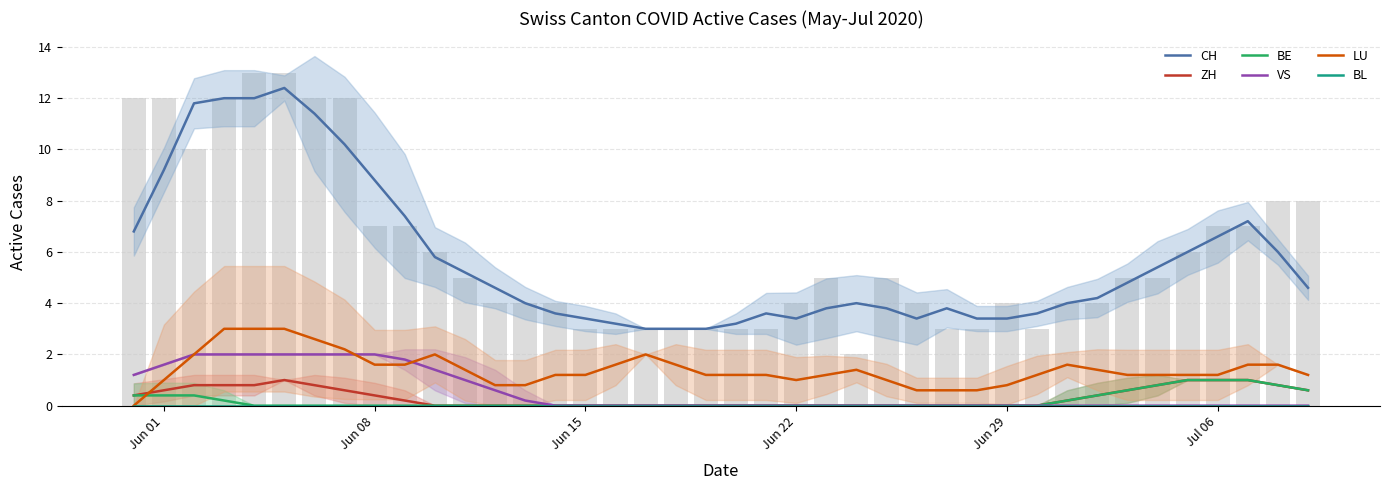

Which series has the largest total across all categories?

CH